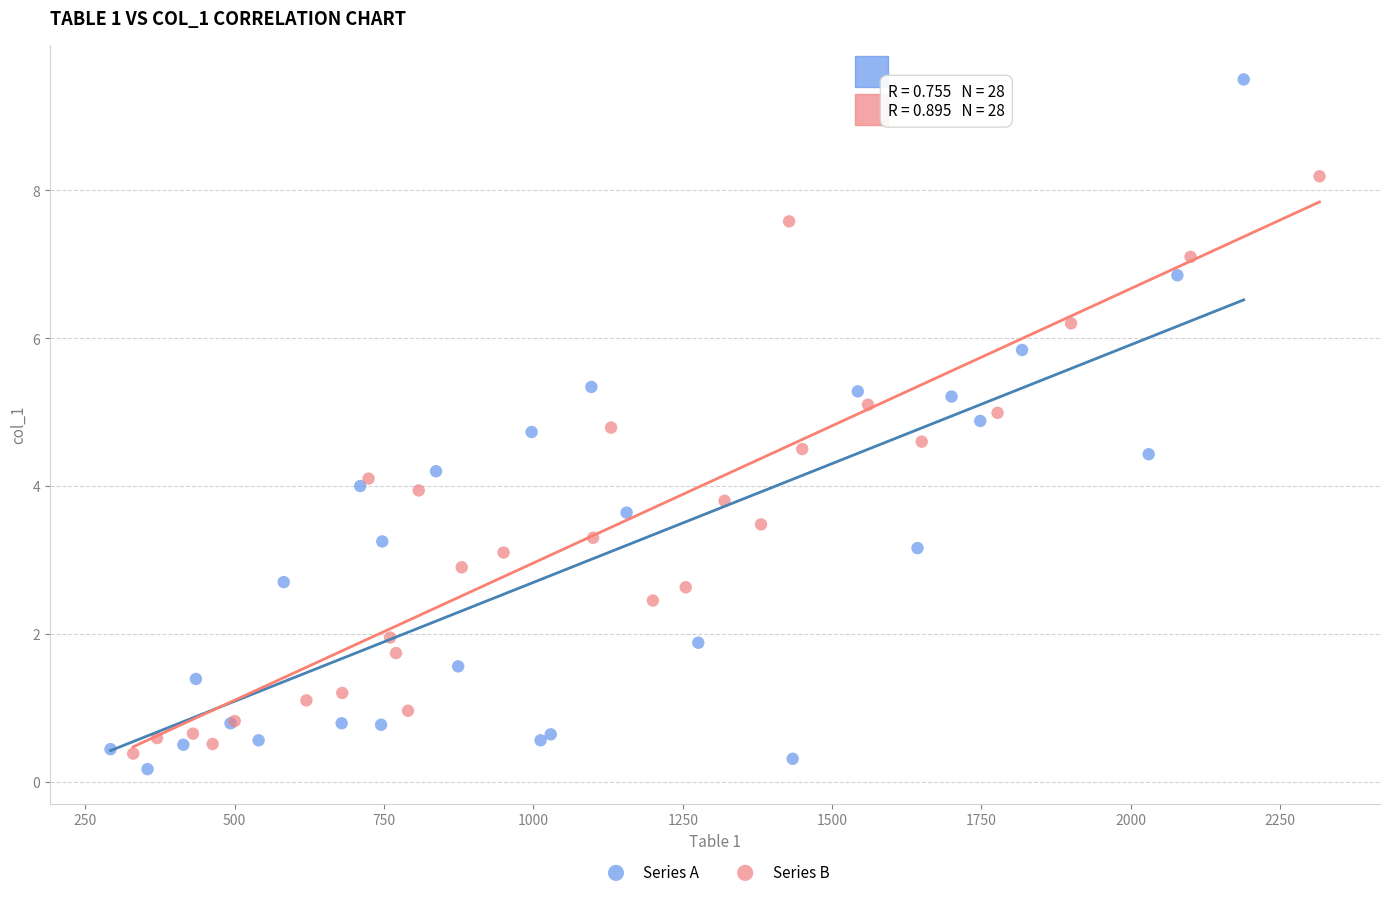

Which series reaches the minimum Y coordinate?

Series A